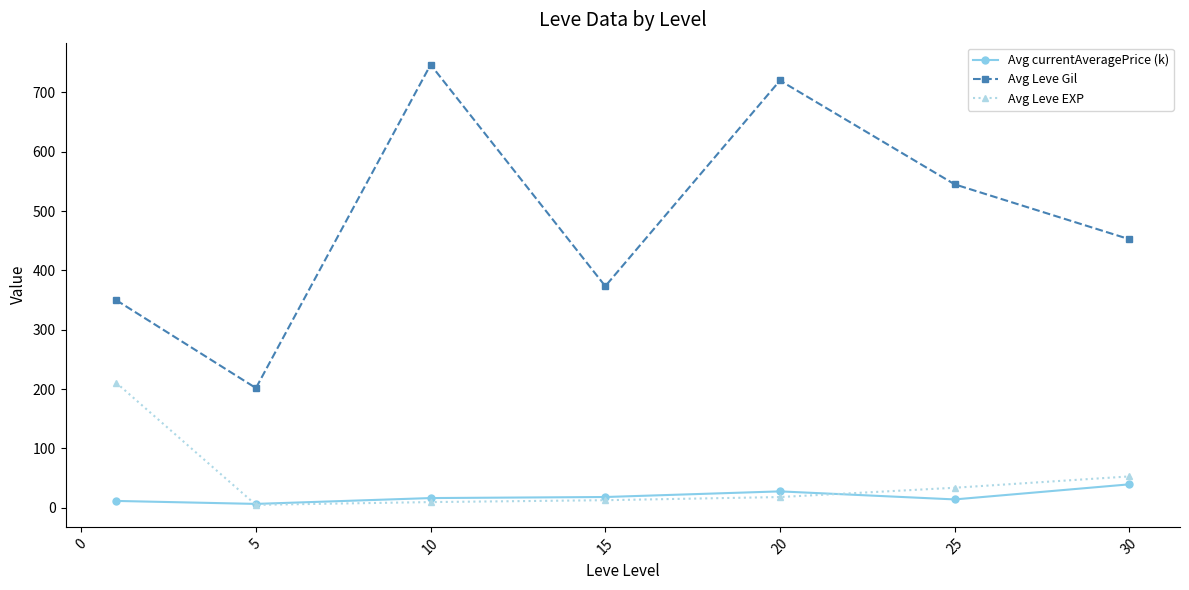

True or false: Avg currentAveragePrice (k) has more than 0 points higher than both neighbors.

True